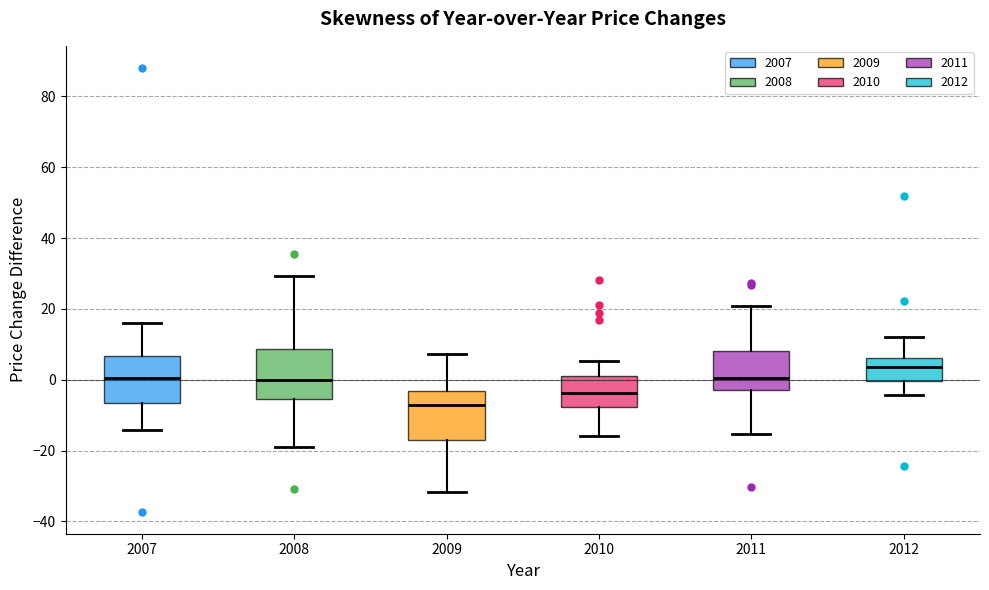

Reading left to right, read every box against the y-axis: the position of its median line, the range the box covers, and the ends of its whiskers. The values are not printed on the chart, so give them approximately, as read against the axis.

2007: median 0, box -6 to 6, whiskers -14 to 16
2008: median 0, box -6 to 8, whiskers -20 to 30
2009: median -8, box -16 to -4, whiskers -32 to 8
2010: median -4, box -8 to 2, whiskers -16 to 6
2011: median 0, box -2 to 8, whiskers -16 to 20
2012: median 4, box 0 to 6, whiskers -4 to 12